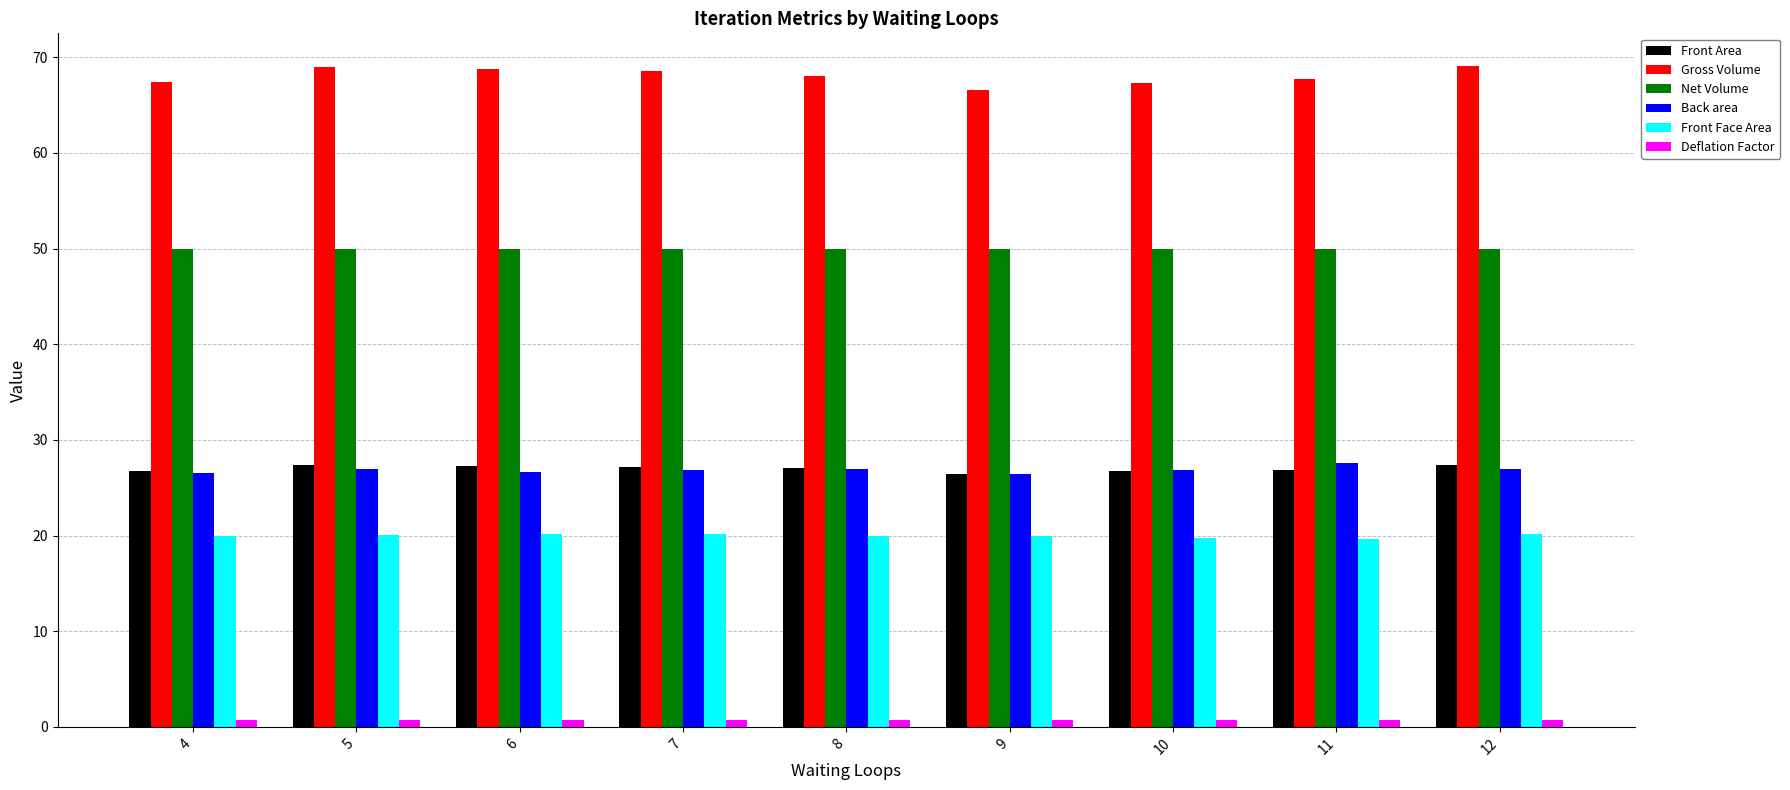

What is the difference between the maximum and minimum values in the Gross Volume series?

2.5